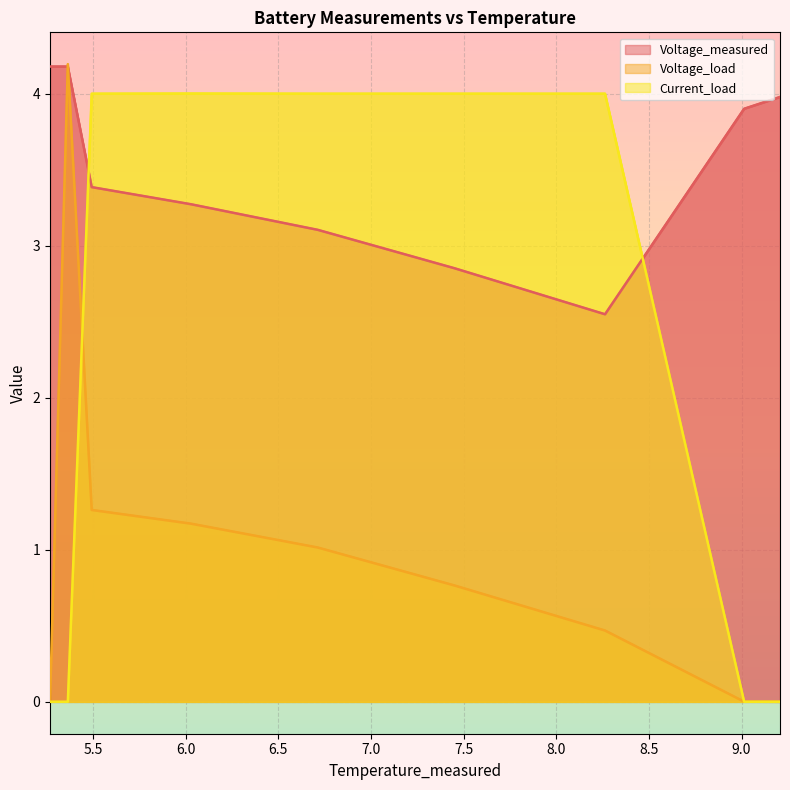

The value of Voltage_load at 6.0288024433929275 is 0.5. True or false?

False